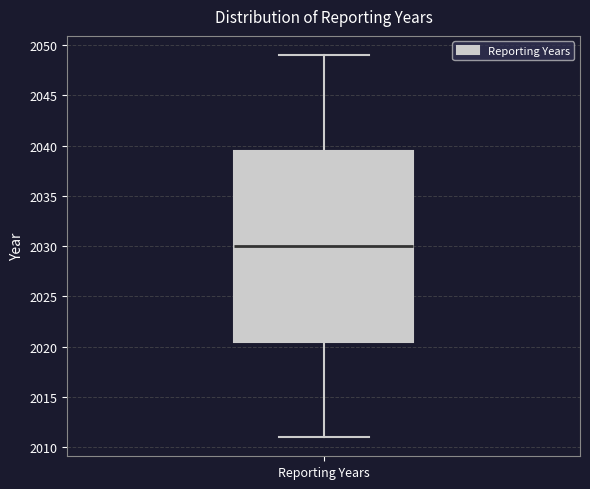

Transcribe this box plot: give where the median line is, the range the box spans, and where the two whiskers end, as read against the y-axis. The values are not printed on the chart, so give them approximately, as read against the axis.

median 2030.0, box 2020.5 to 2039.5, whiskers 2011.0 to 2049.0